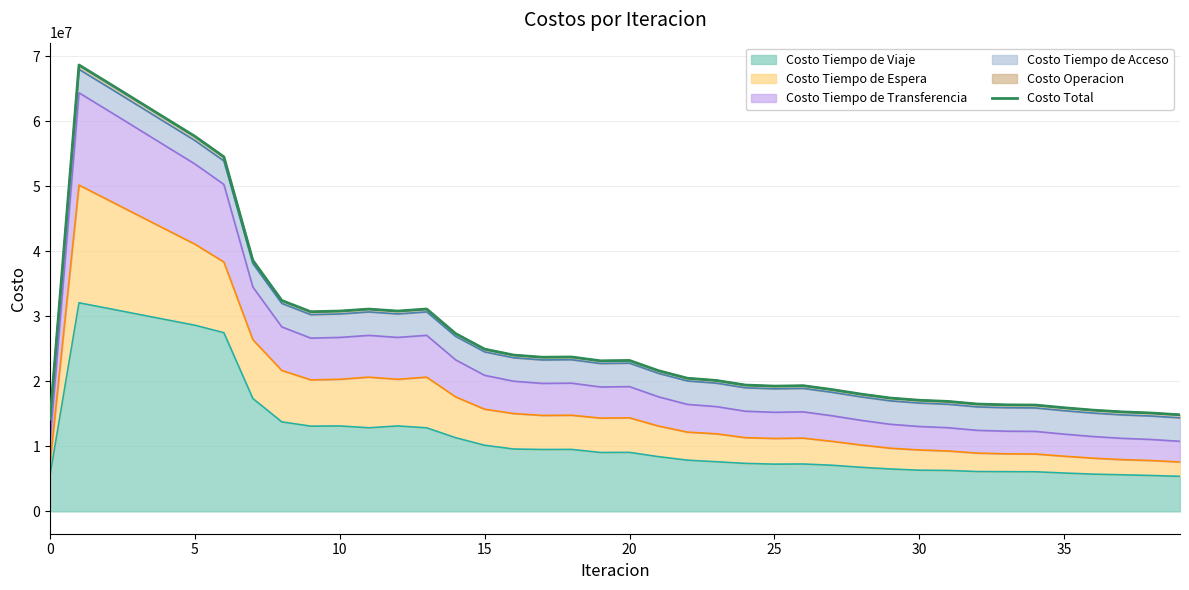

How many categories are shown in the chart?

40